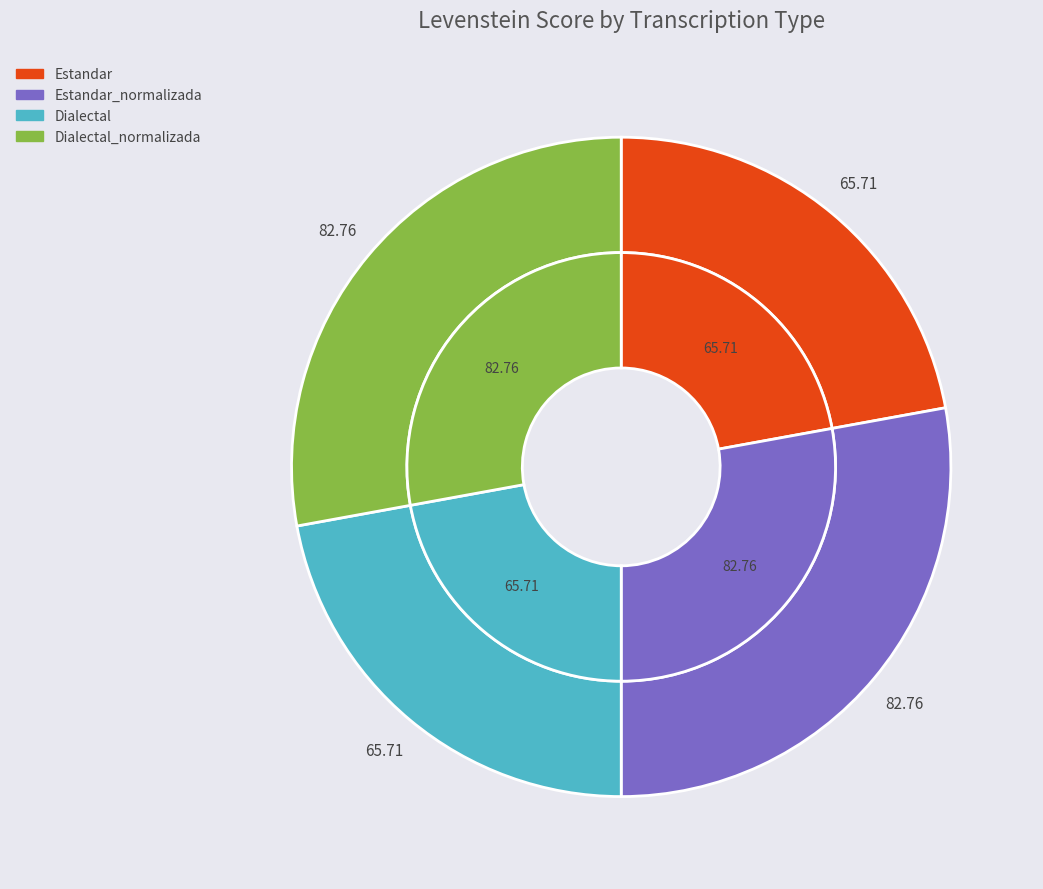

What is the smallest slice in the pie chart?

Estandar